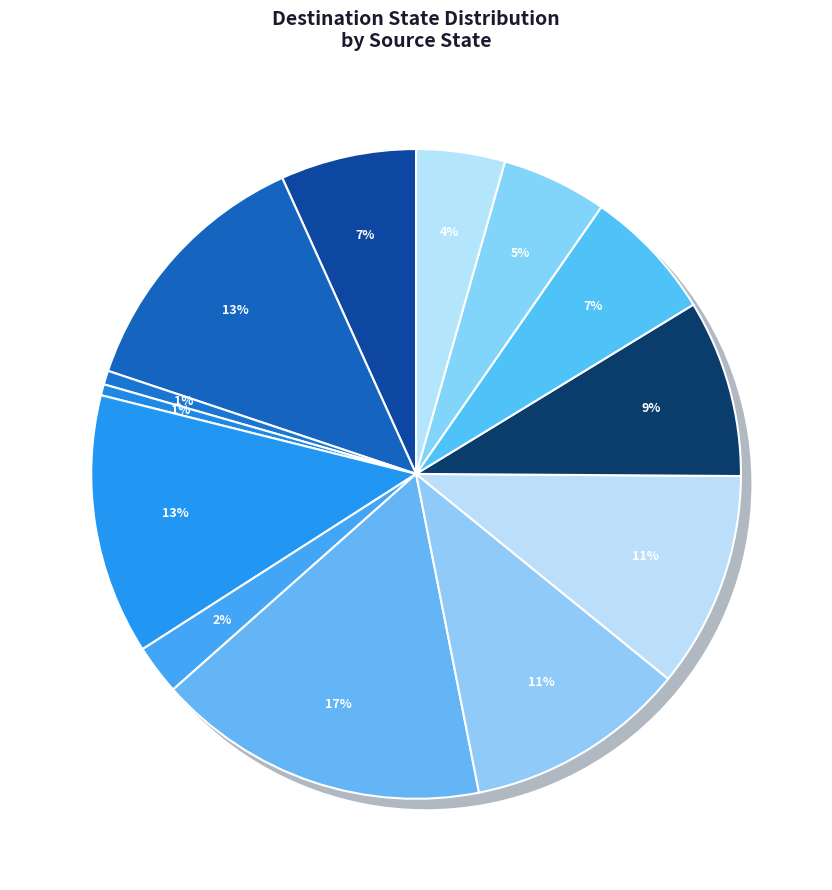

To the nearest percent, what is the average slice percentage?

8%